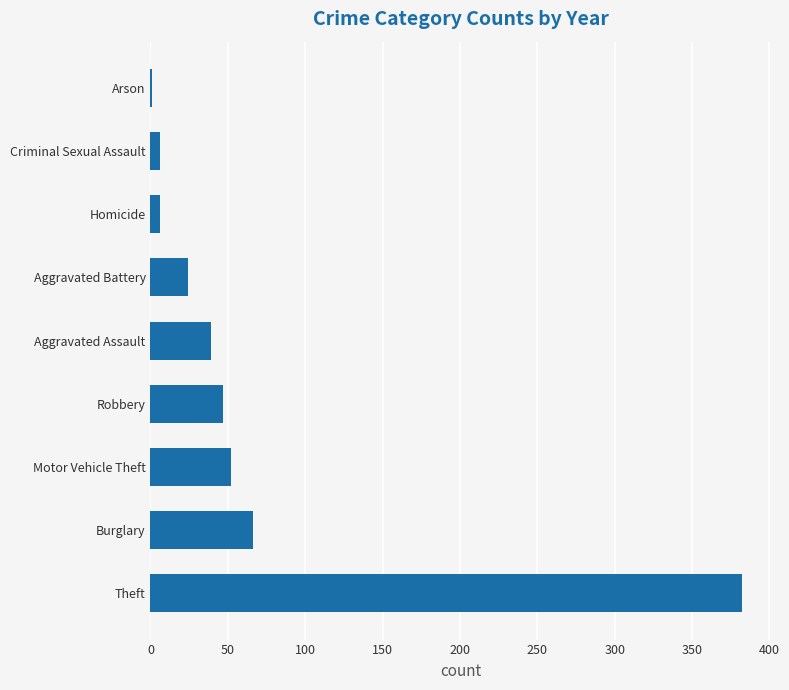

The value at Theft is 620. True or false?

False